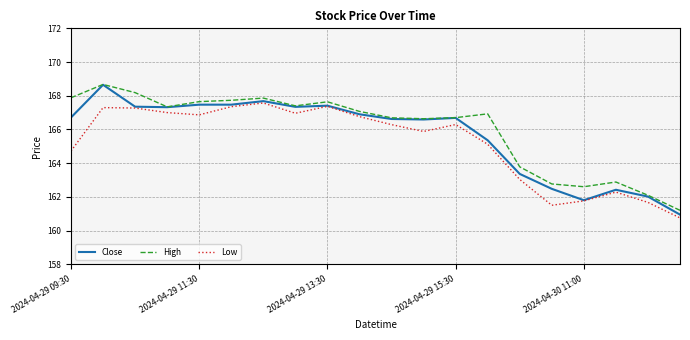

True or false: Low has more than 1 points higher than both neighbors.

True